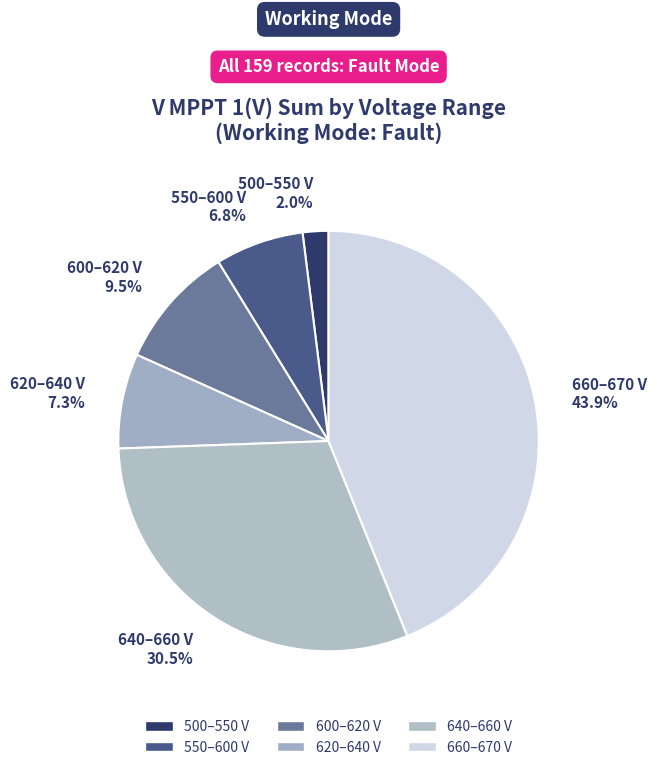

What percentage do 660–670 V and 620–640 V together represent?

51.2%